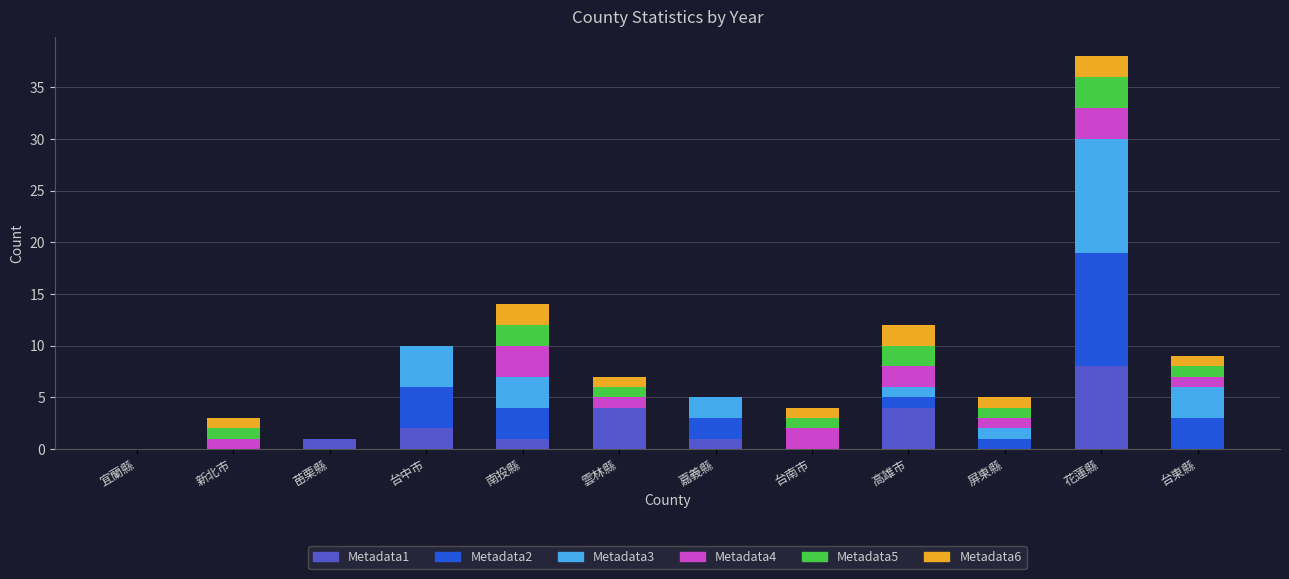

How many categories are shown in the chart?

12